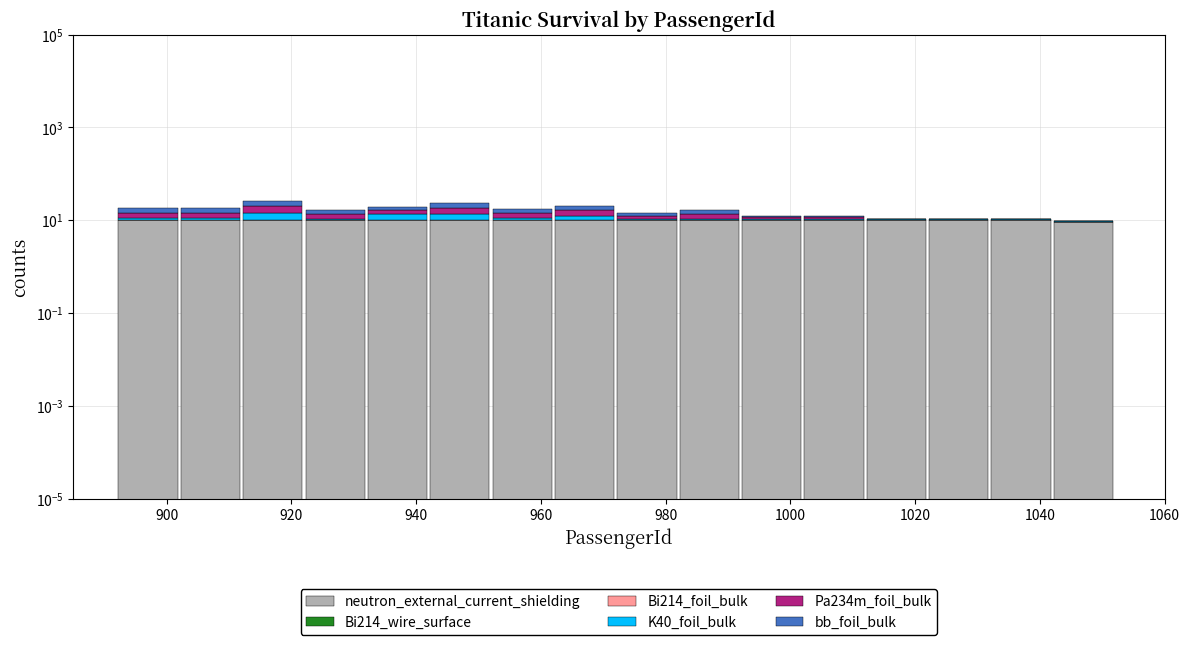

Reading left to right, transcribe all the data shown in this chart.

neutron_external_current_shielding: 10.1	10.1	10.1	10.1	10.1	10.1	10.1	10.1	10.1	10.1	10.1	10.1	10.1	10.1	10.1	9.1
Bi214_wire_surface: 0.1	0.1	0.1	0.1	0.1	0.1	0.1	0.1	0.1	0.1	0.1	0.1	0.1	0.1	0.1	0.1
Bi214_foil_bulk: 0.1	0.1	0.1	0.1	0.1	0.1	0.1	0.1	0.1	0.1	0.1	0.1	0.1	0.1	0.1	0.1
K40_foil_bulk: 1.1	1.1	4.1	0.1	3.1	3.1	1.1	2.1	0.1	0.1	0.1	0.1	0.1	0.1	0.1	0.1
Pa234m_foil_bulk: 3.1	3.1	6.1	3.1	3.1	5.1	3.1	4.1	2.1	3.1	1.1	1.1	0.1	0.1	0.1	0.1
bb_foil_bulk: 4.1	4.1	6.1	3.1	3.1	5.1	3.1	4.1	2.1	3.1	1.1	1.1	0.1	0.1	0.1	0.1